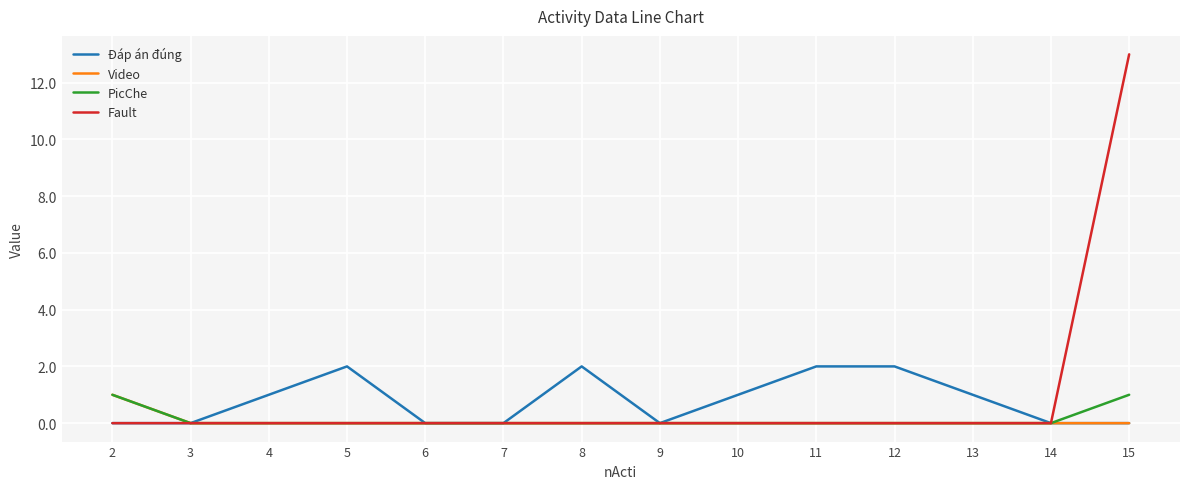

Which label corresponds to the largest value in the chart?

15